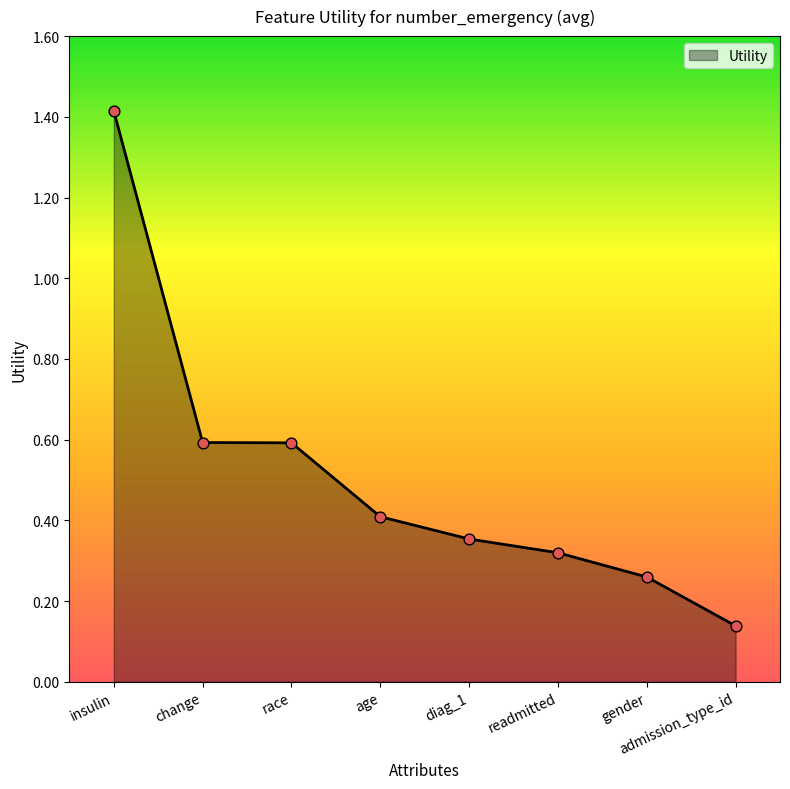

Between admission_type_id and gender, which is larger?

gender